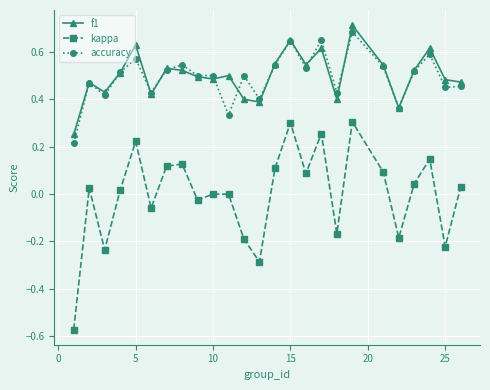

At how many categories does at least one series exceed 0?

25